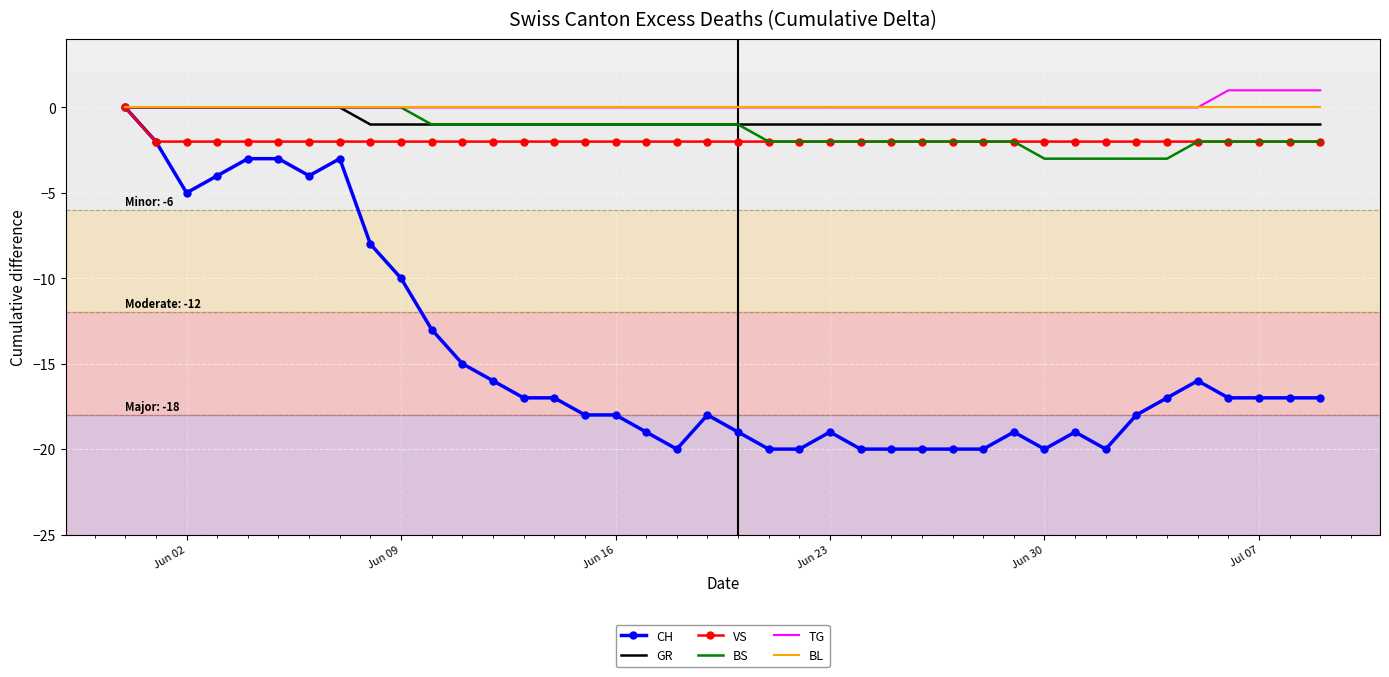

What are all the series names shown in the legend?

CH, GR, VS, BS, TG, BL